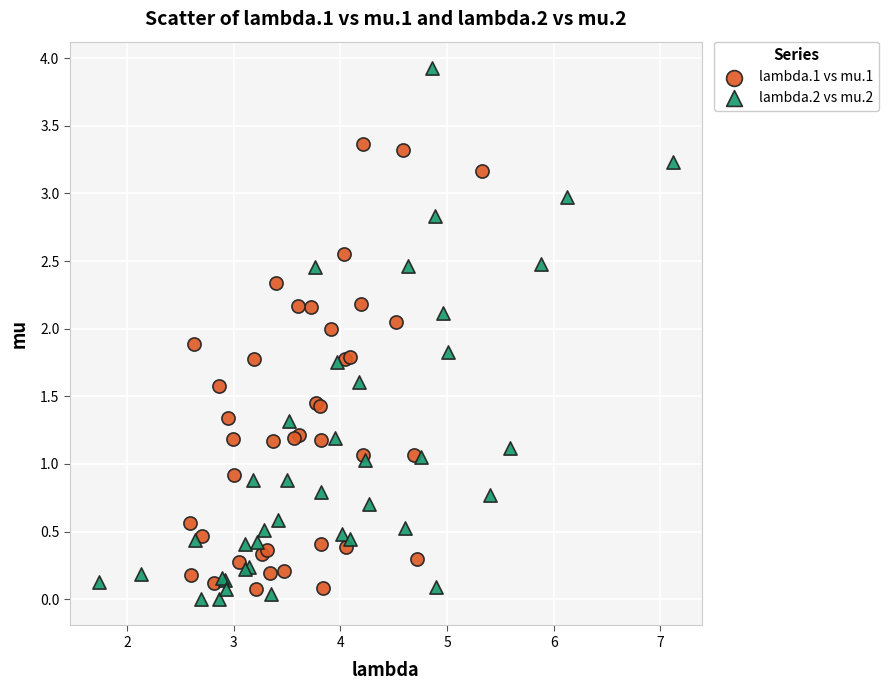

Which series contains the highest Y value?

lambda.2 vs mu.2